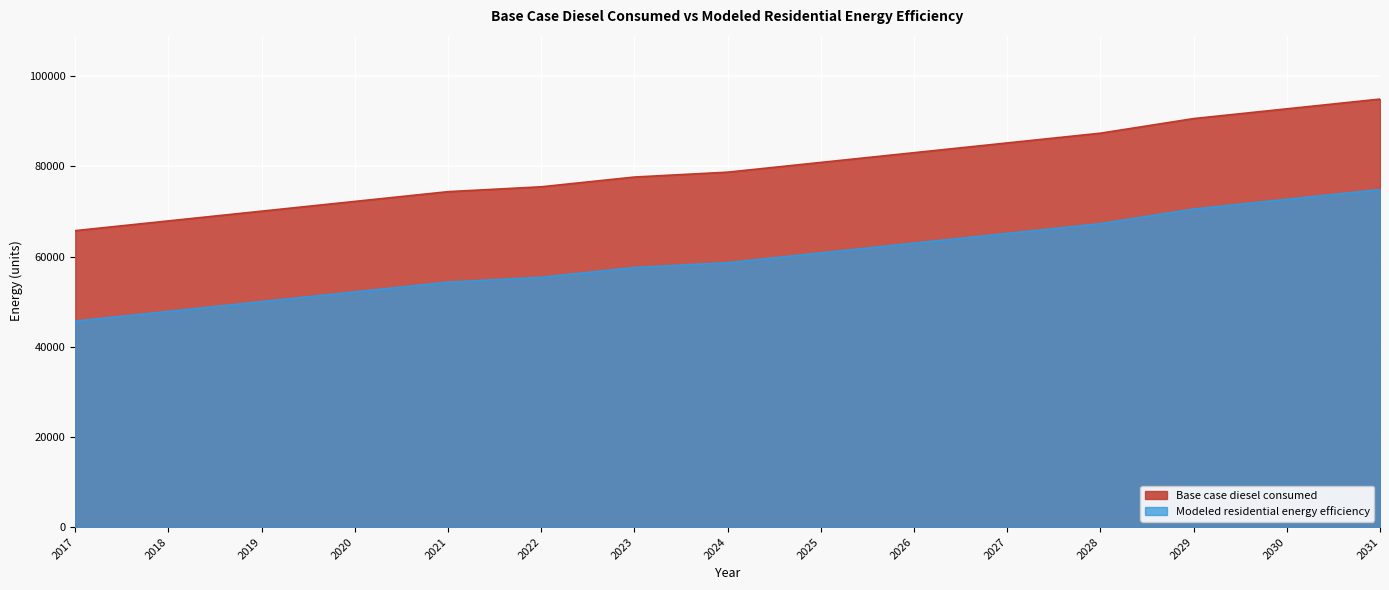

Where is Base case diesel consumed nearest to the value 80359?

2025